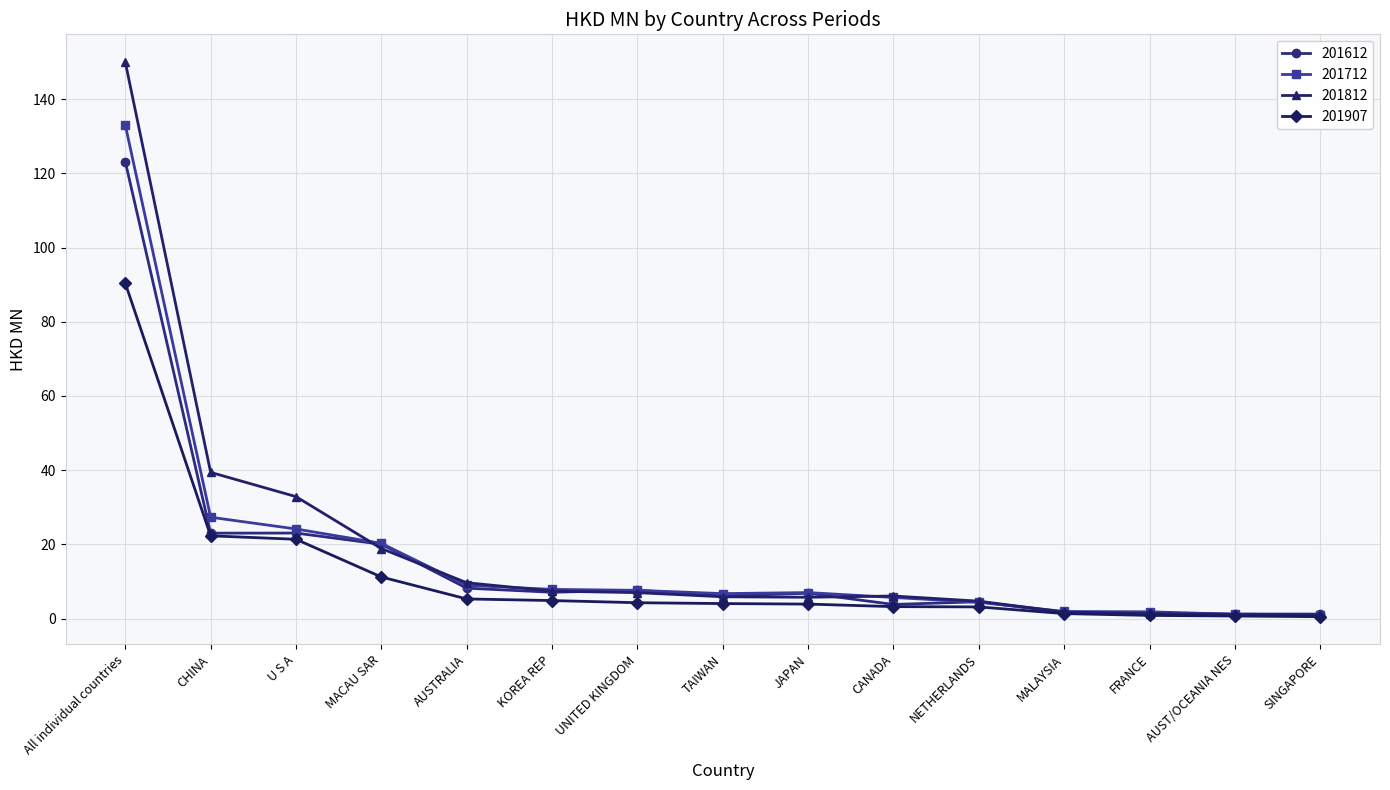

At which label does 201712 first exceed 6?

All individual countries